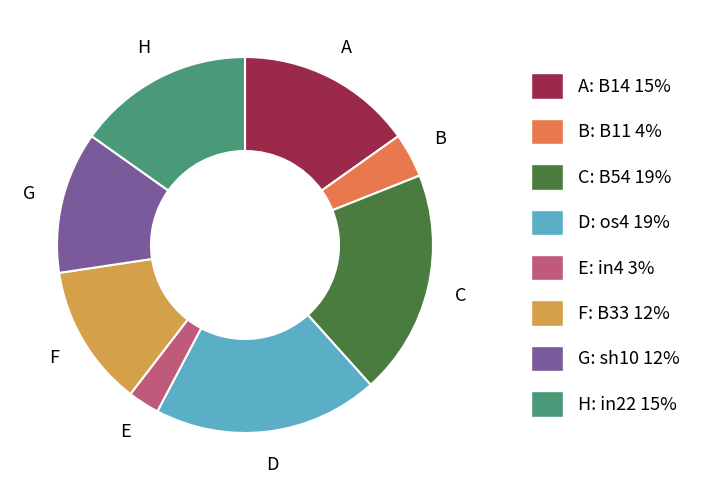

Is there a majority slice in this chart?

No